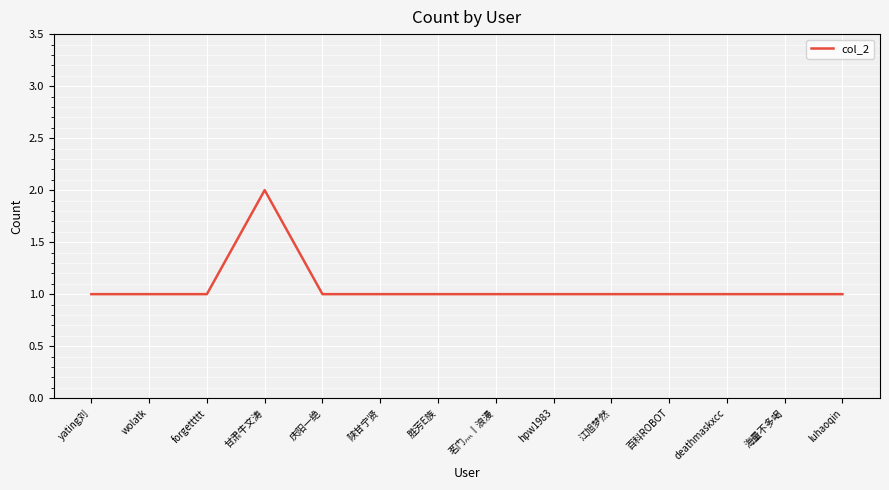

Does the chart display data point markers on the line(s)?

No